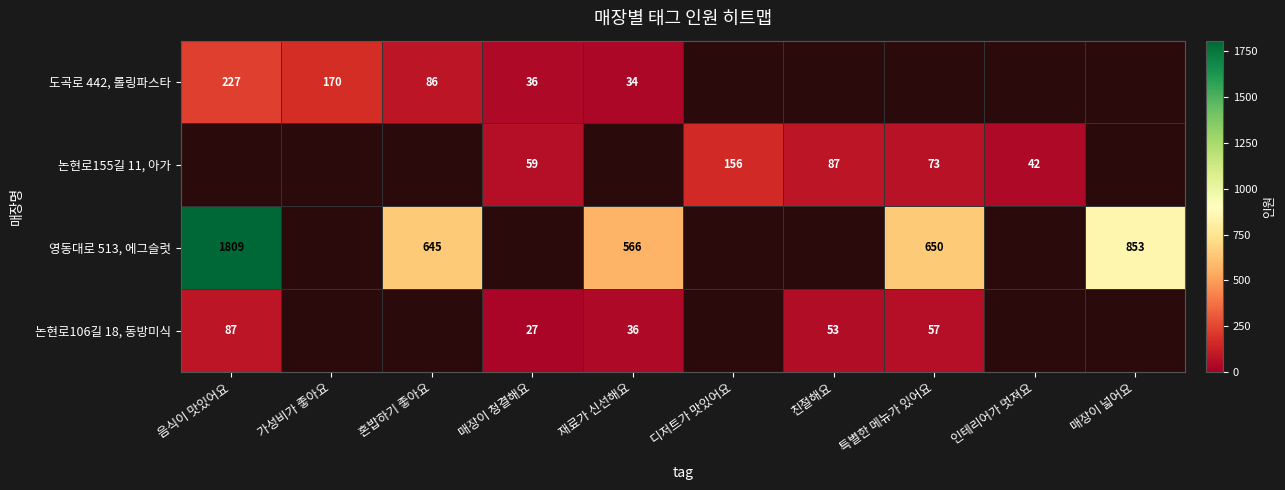

Is the value of 논현로106길 18, 동방미식 at 음식이 맛있어요 greater than the value of 영동대로 513, 에그슬럿 at 재료가 신선해요?

No